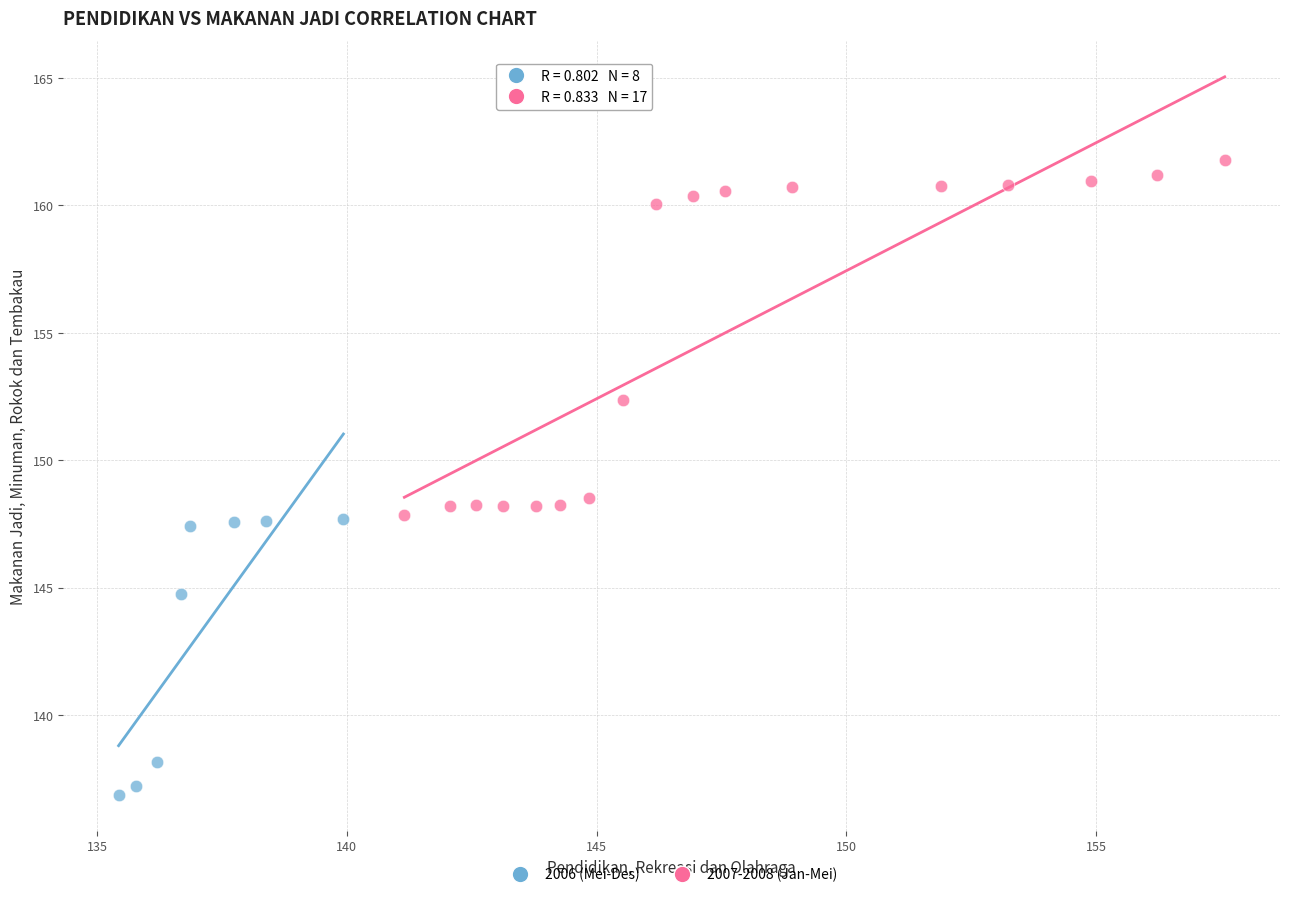

Which series reaches the maximum Y coordinate?

2007-2008 (Jan-Mei)